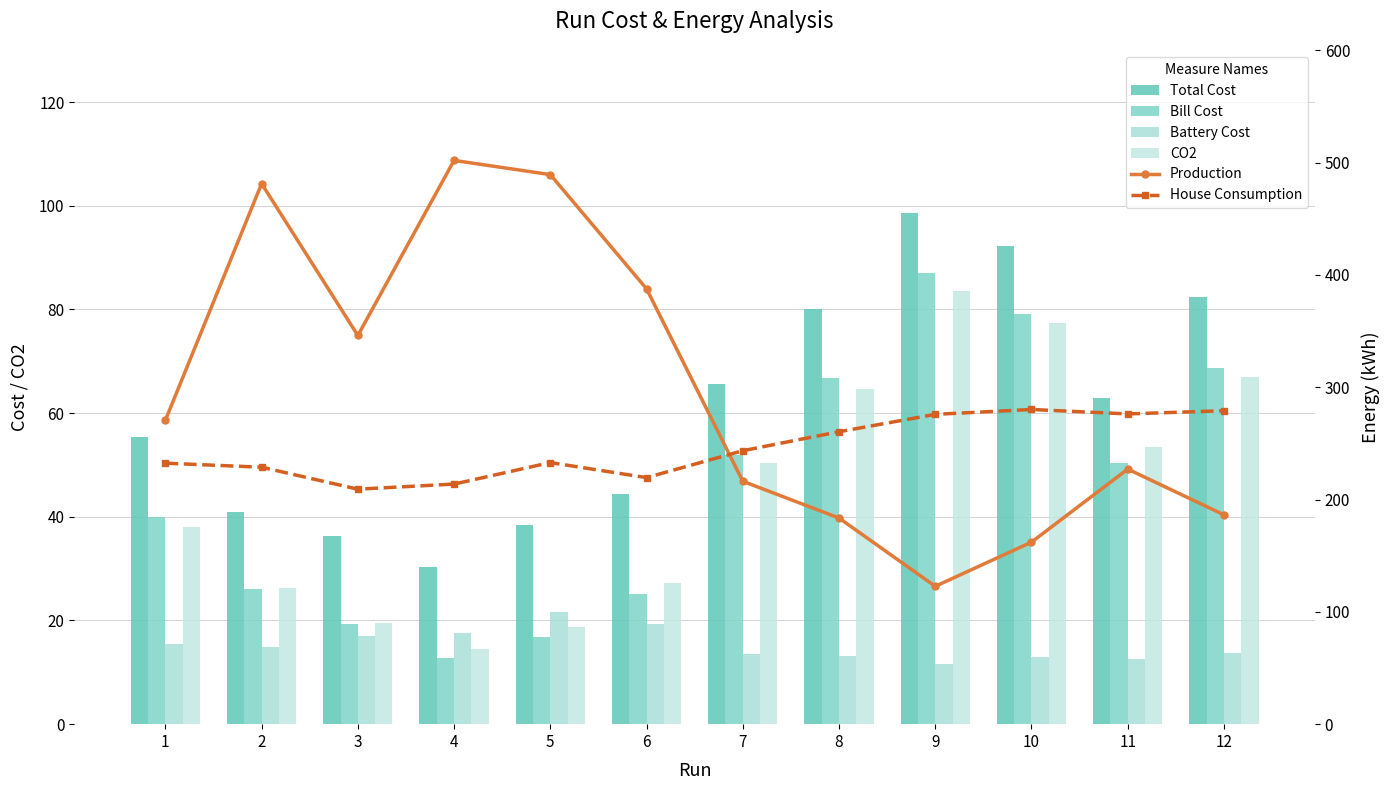

Is the value of Production at 4 greater than the value of Bill Cost at 1?

Yes